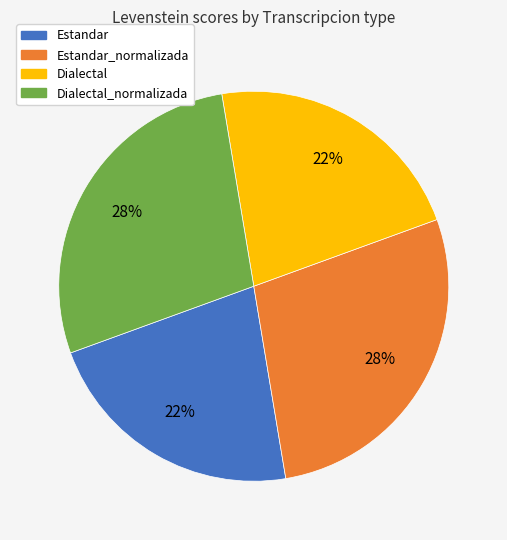

To the nearest percent, what is the difference between the largest and smallest slice percentages?

6%